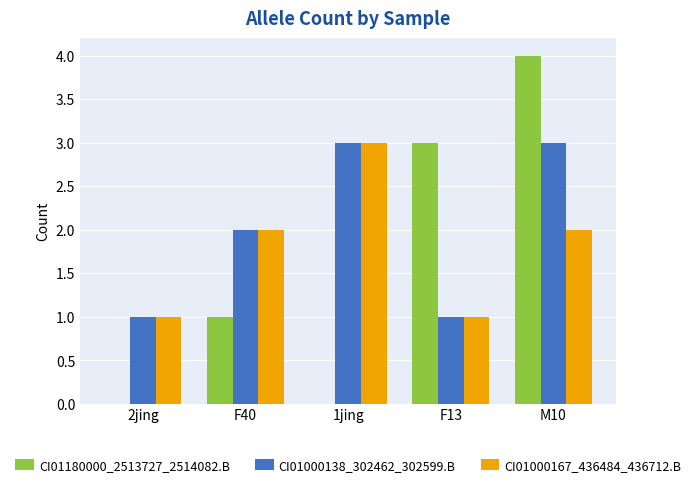

Count the CI01180000_2513727_2514082.B values in the range 0 to 3.

4